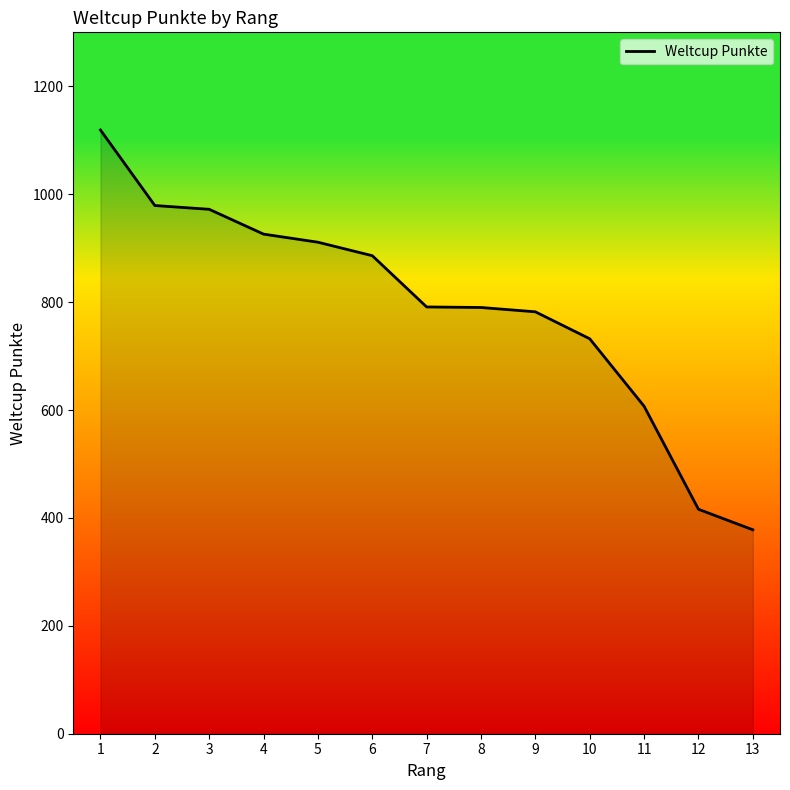

Does the chart have visible grid lines?

No